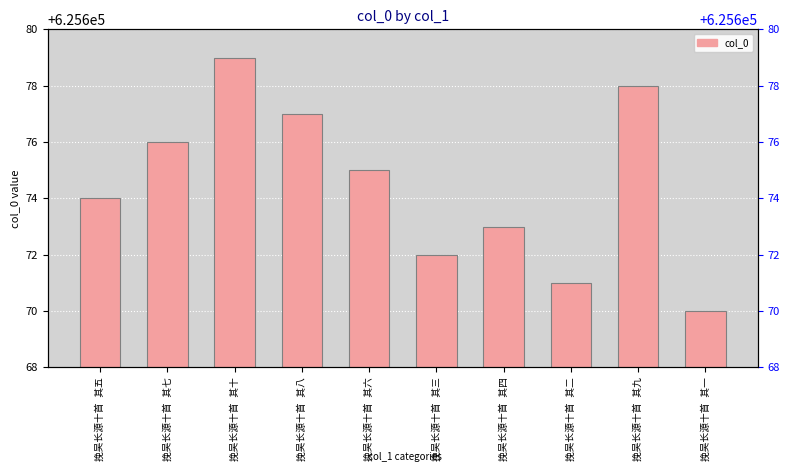

What is the difference between the values at 挽吴长源十首 其七 and 挽吴长源十首 其一?

6